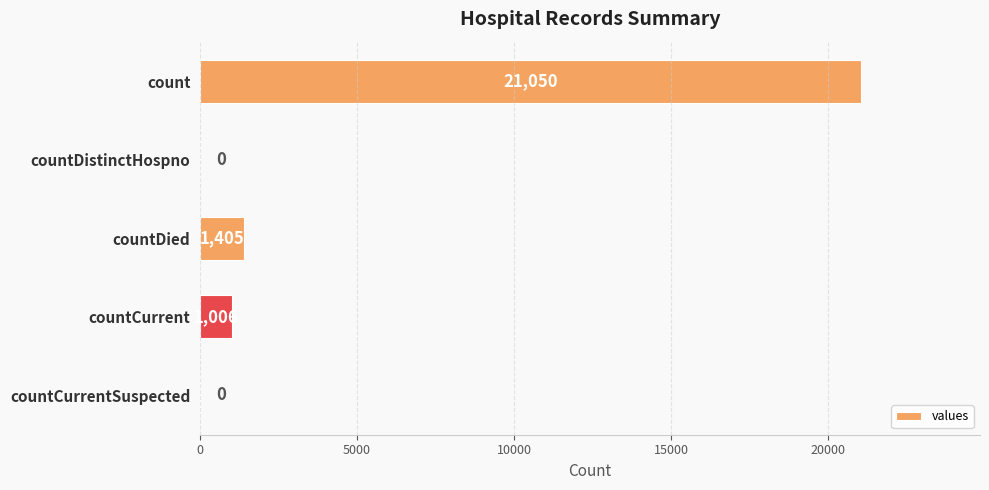

What is the change in value from countDied to countCurrentSuspected?

-1405